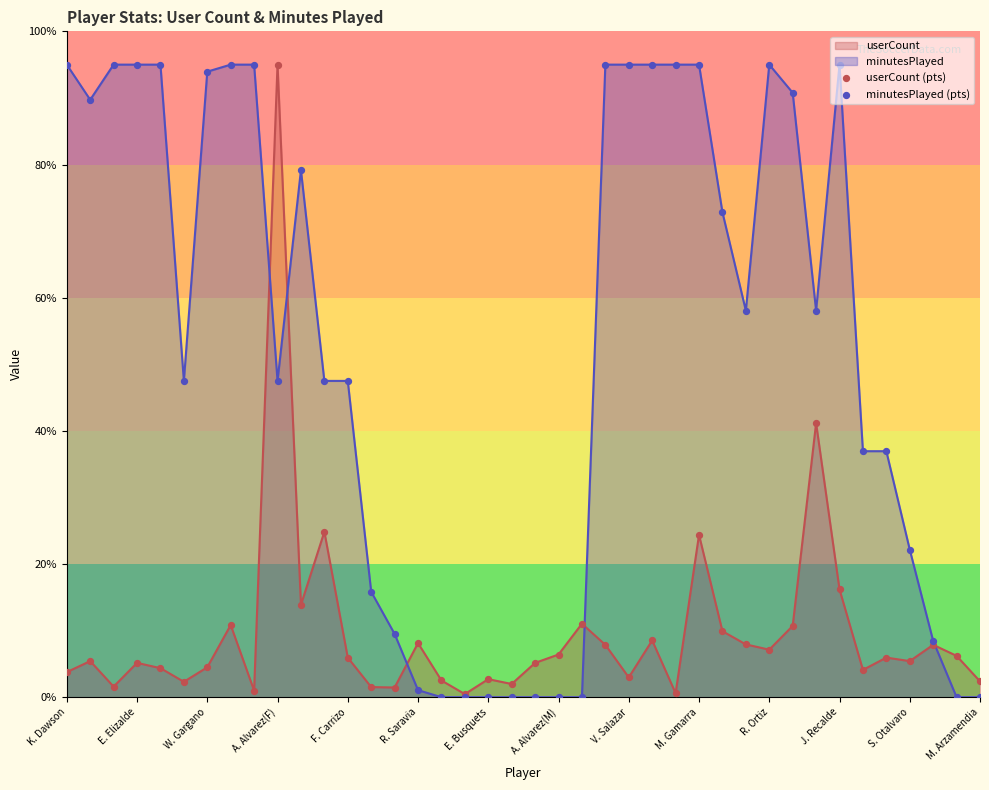

What is the total value across all series at 35?

42.9